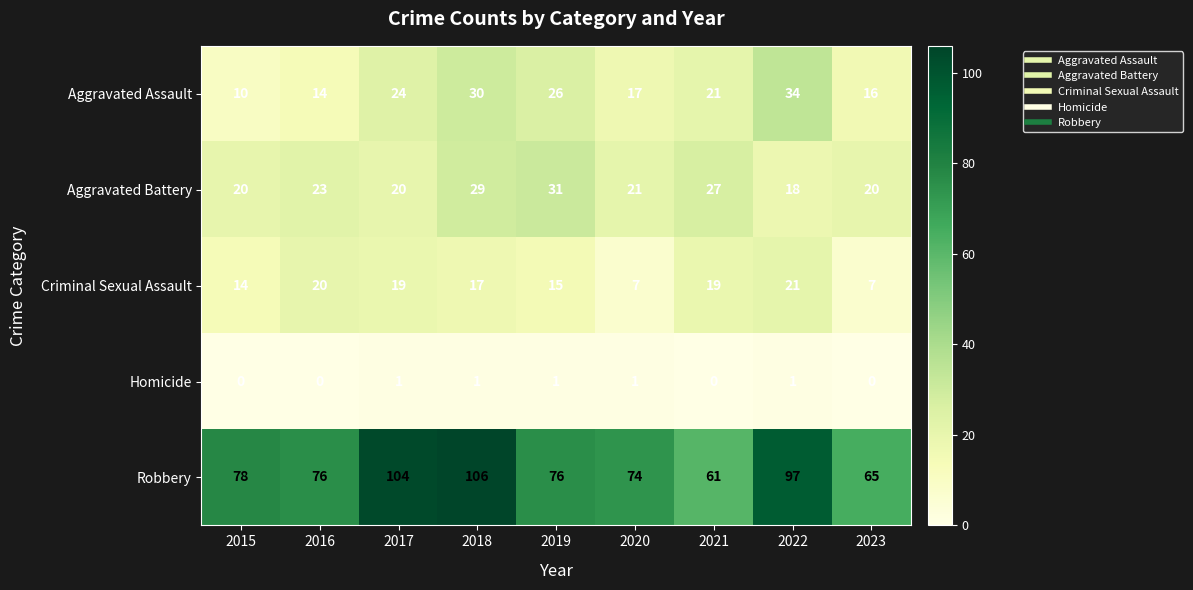

At which label is Criminal Sexual Assault closest to 14?

2015